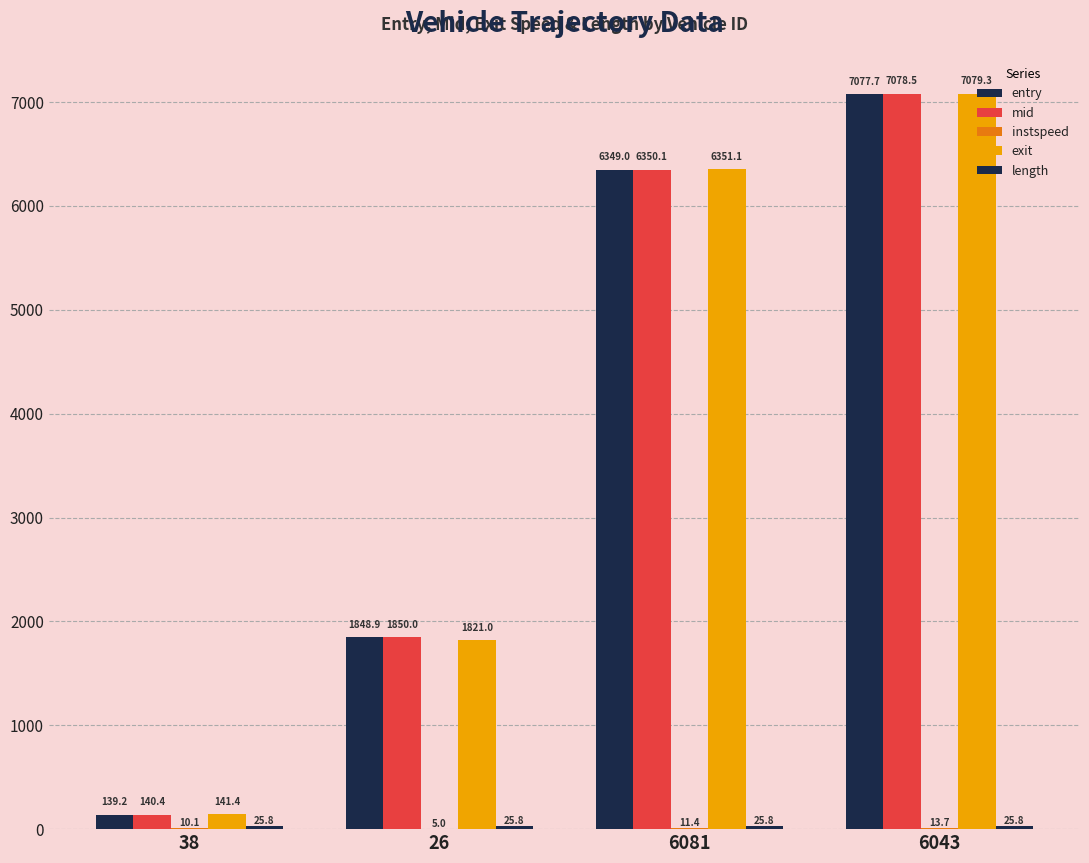

What is the difference between the highest and lowest values at 38?

131.3